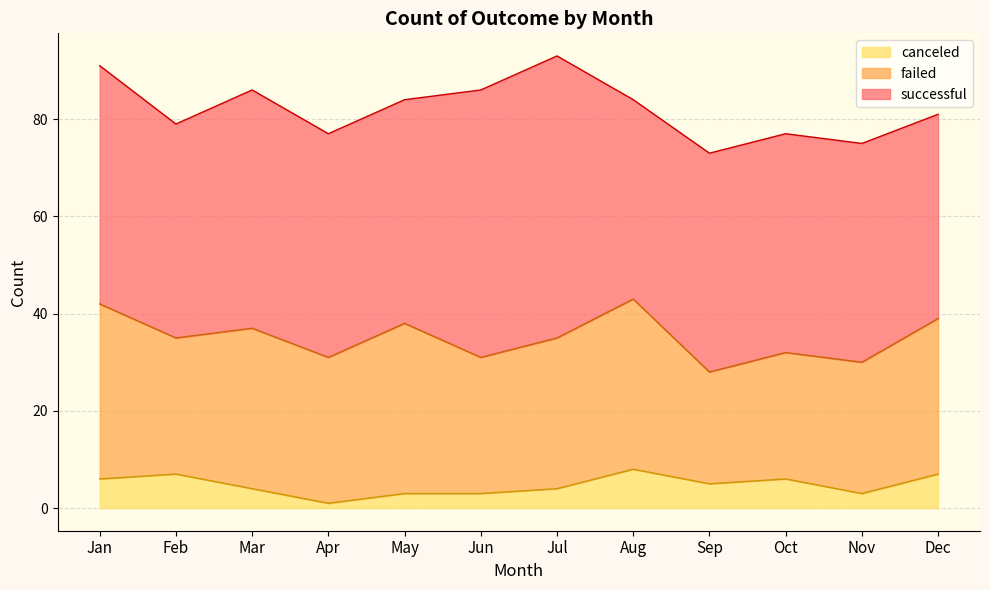

At May, list the series in order from smallest to largest.

canceled, failed, successful